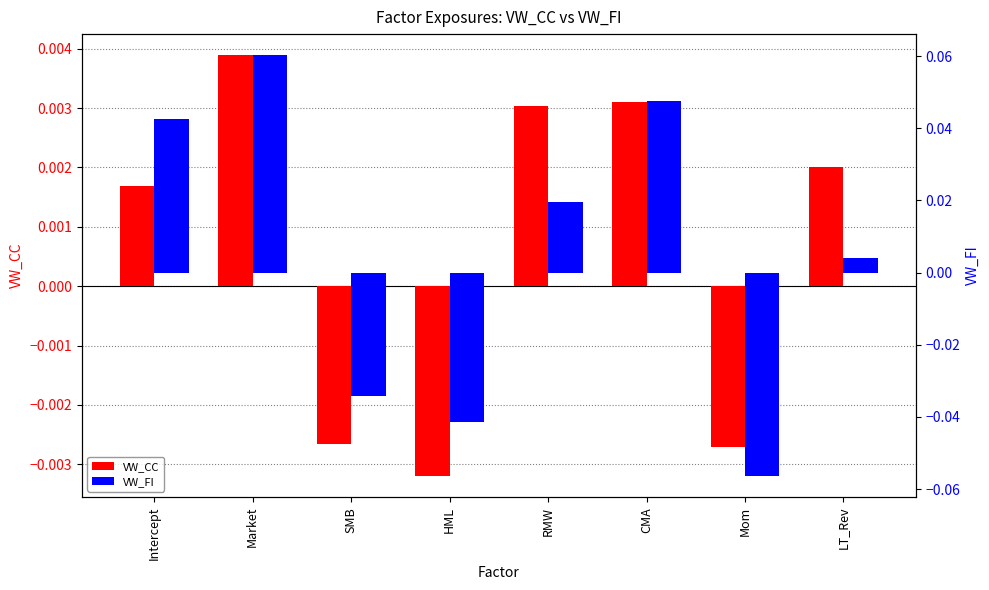

Is it true that VW_CC equals 0.0 at CMA?

False